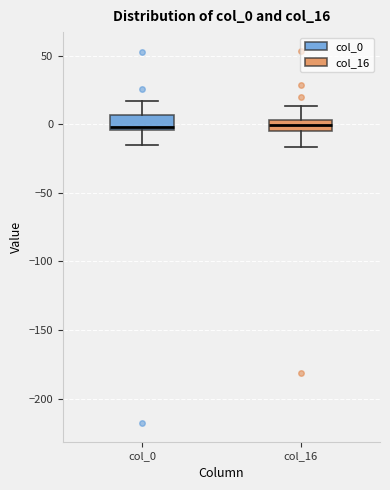

Where does the median line of the box for col_0 sit on the y-axis? The values are not printed on the chart, so give them approximately, as read against the axis.

0